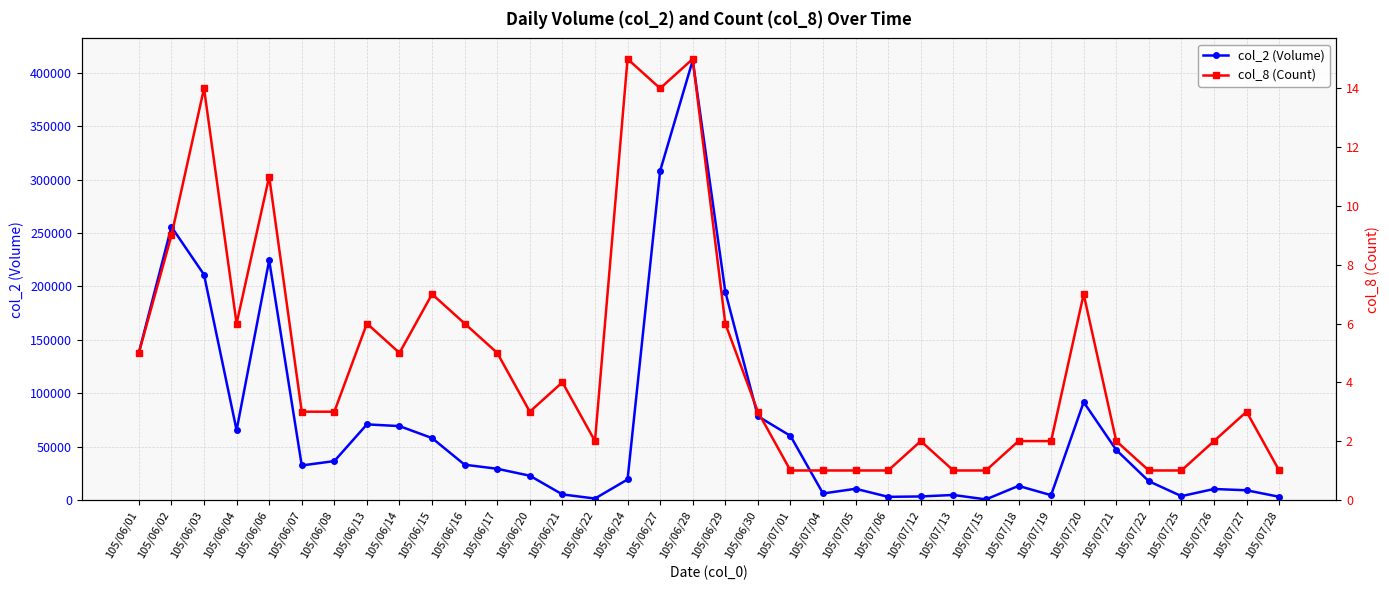

What are all the series names shown in the legend?

col_2 (Volume), col_8 (Count)